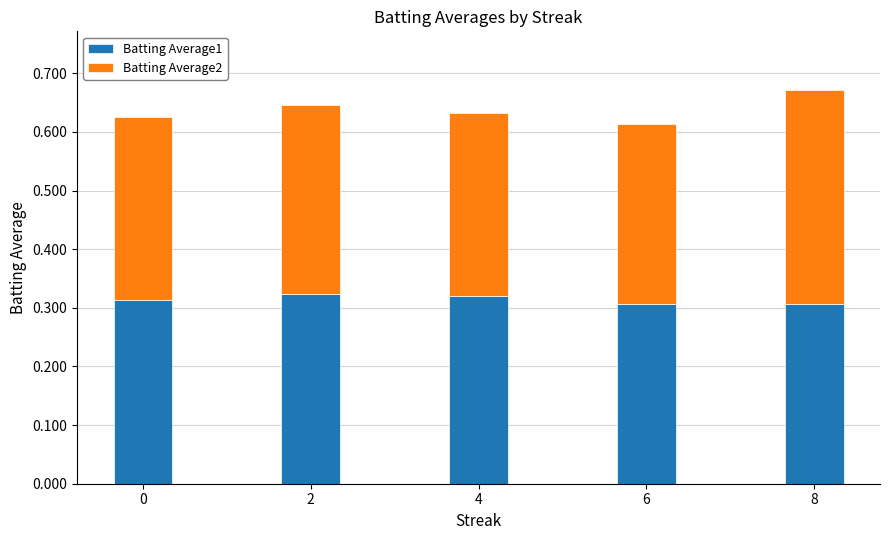

What is the sum of the Batting Average1 values at 8 and 2?

0.6